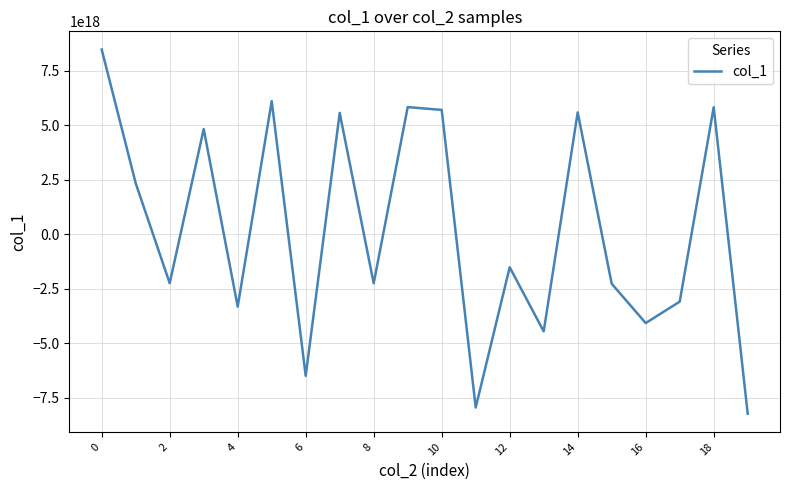

How many lines are shown in the chart?

1